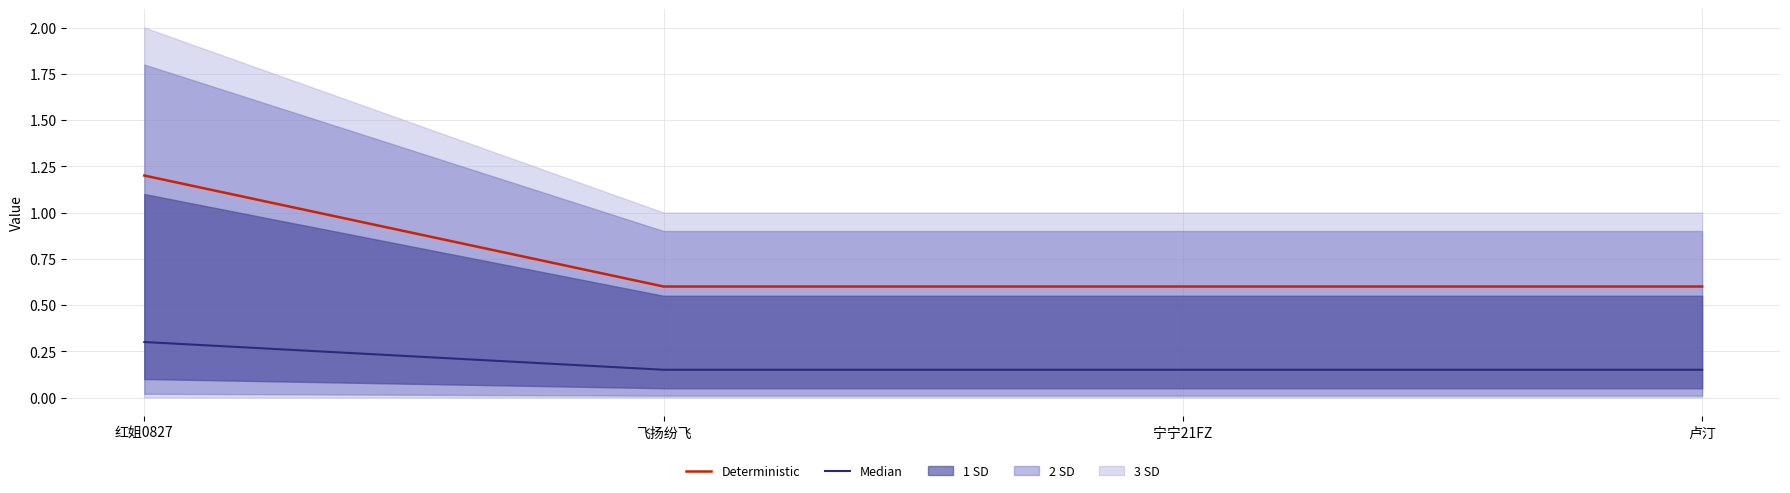

The Median series shows 0.1 at 卢汀. True or false?

True